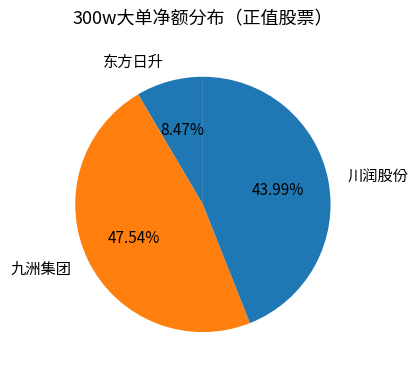

Which slice is the largest?

九洲集团